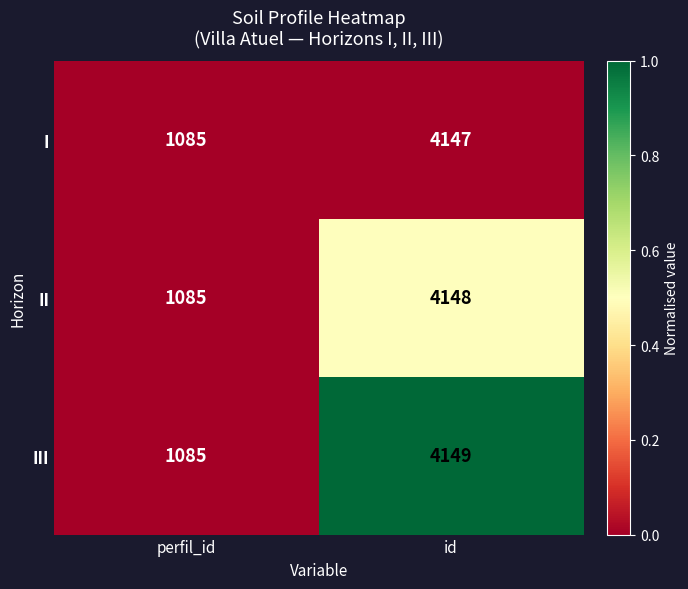

Where is I nearest to the value 2616?

perfil_id